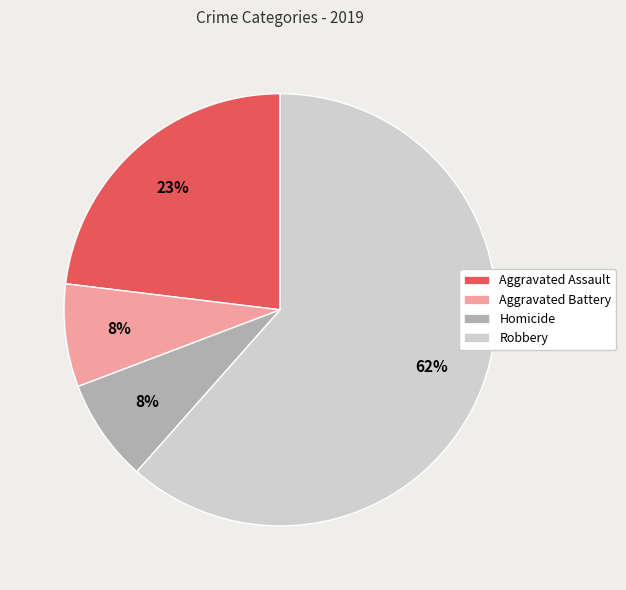

Approximately how many times larger is the value at Robbery compared to Aggravated Assault?

2.7